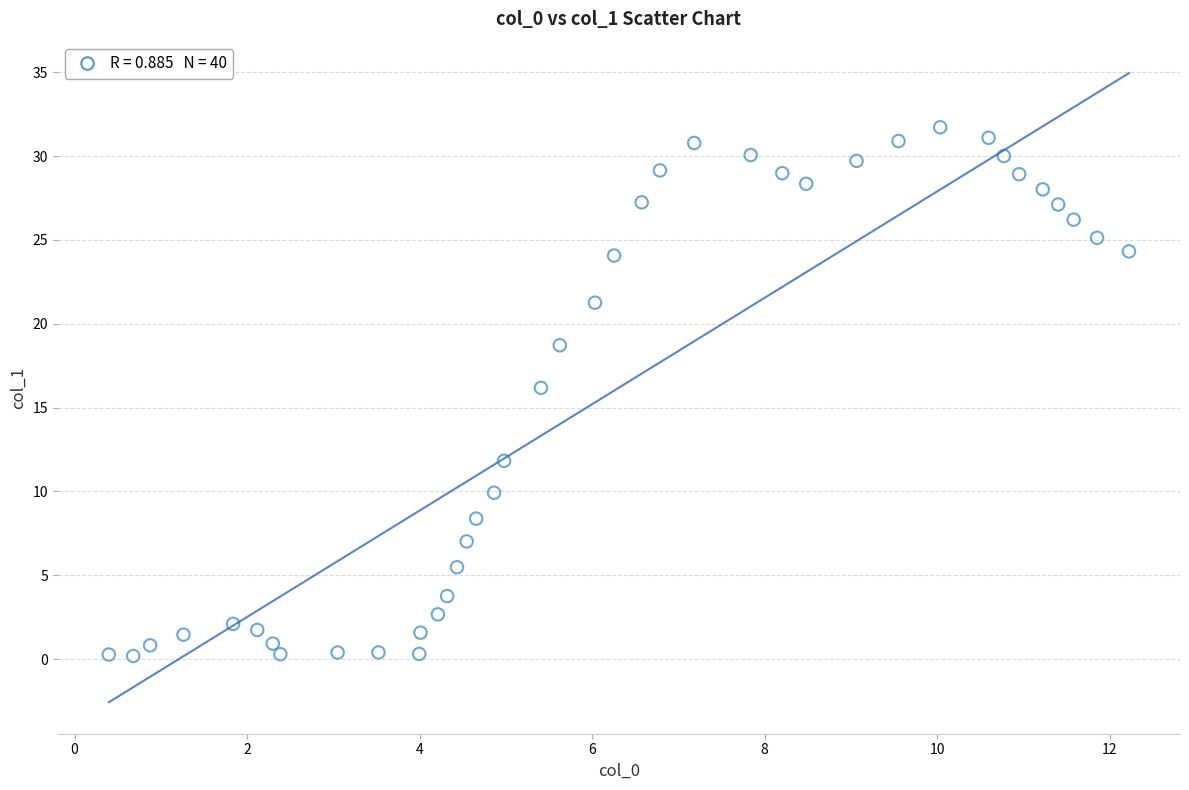

What is the range of X values (max minus min)?

11.8